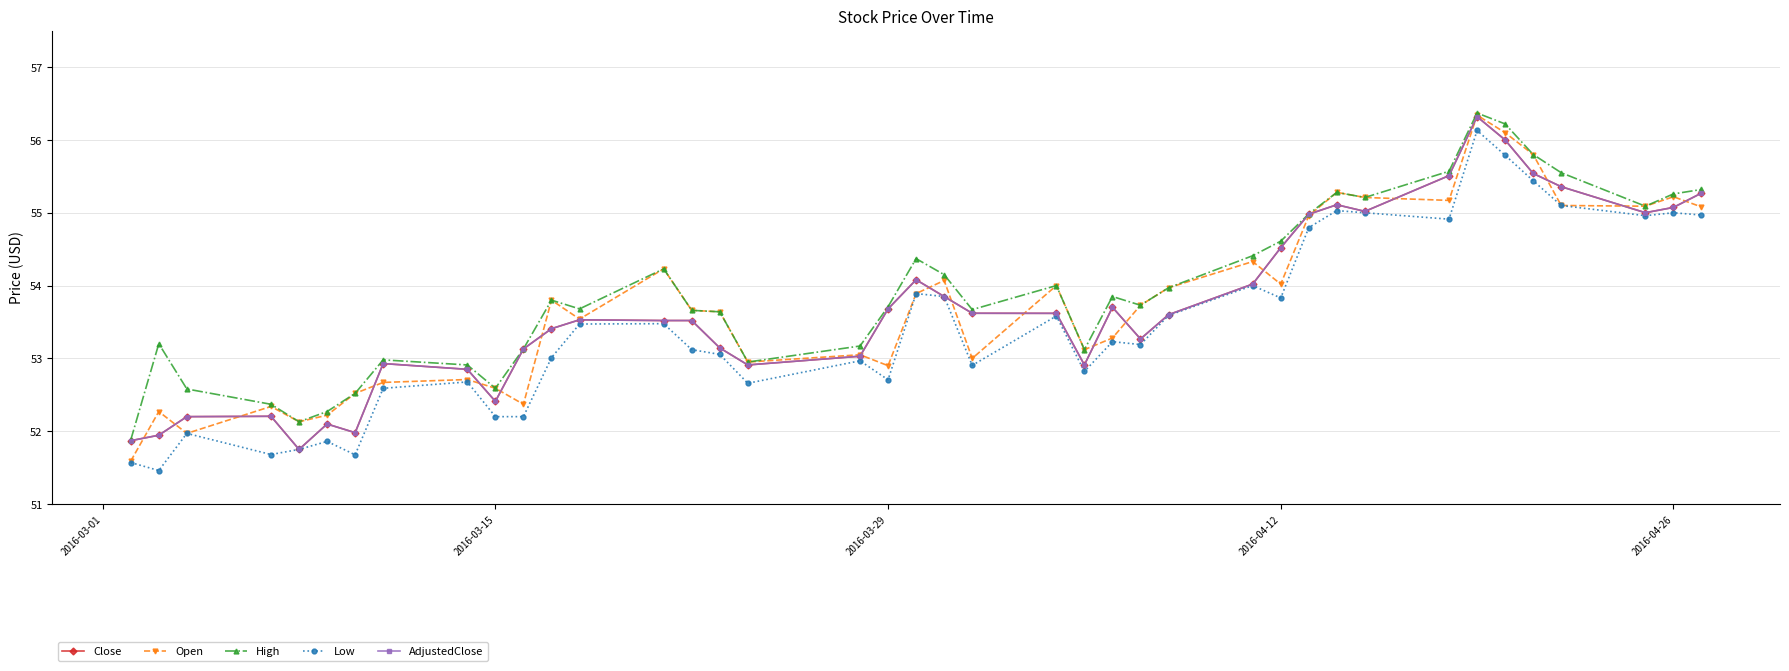

Is this an area chart (filled region under the line)?

No